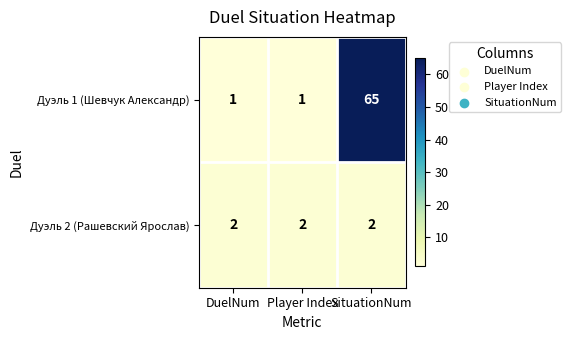

What is the maximum value shown in the chart?

65